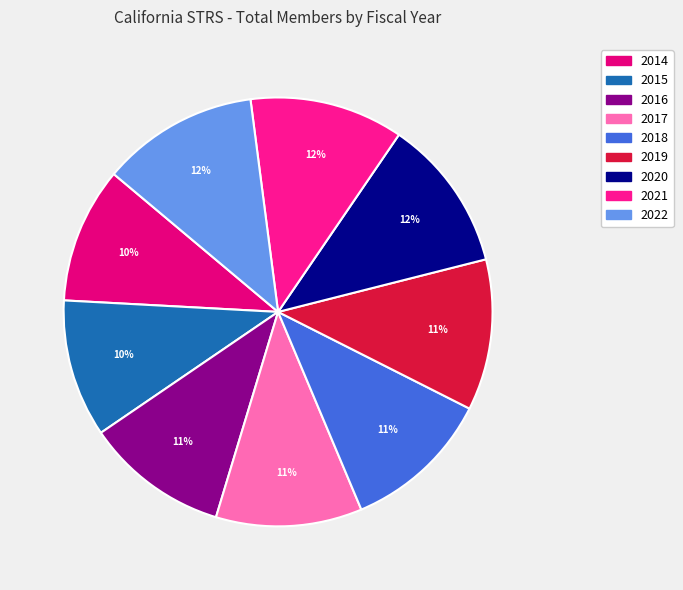

How many segments does this pie chart have?

9